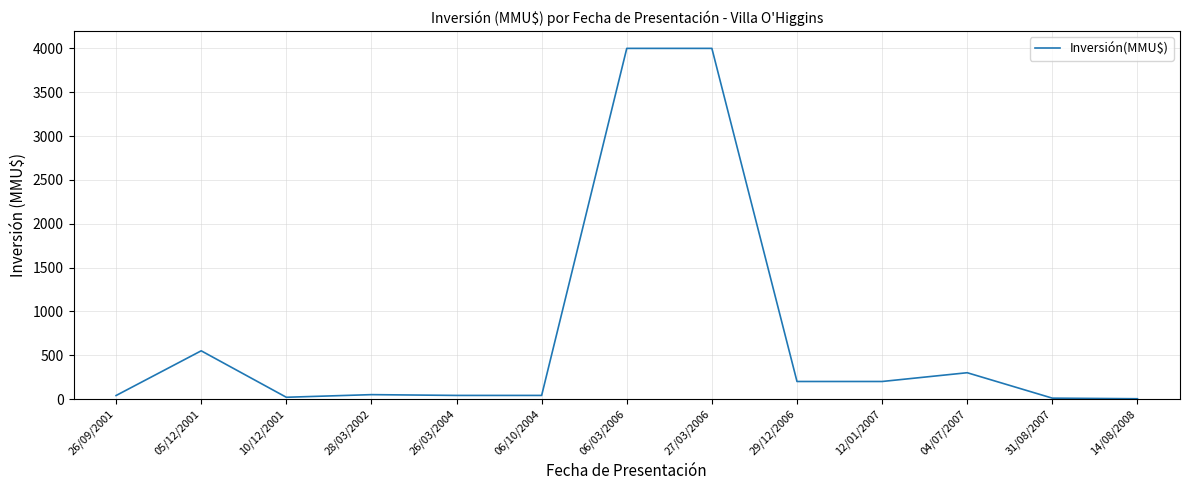

At which label is the value closest to 2001?

05/12/2001